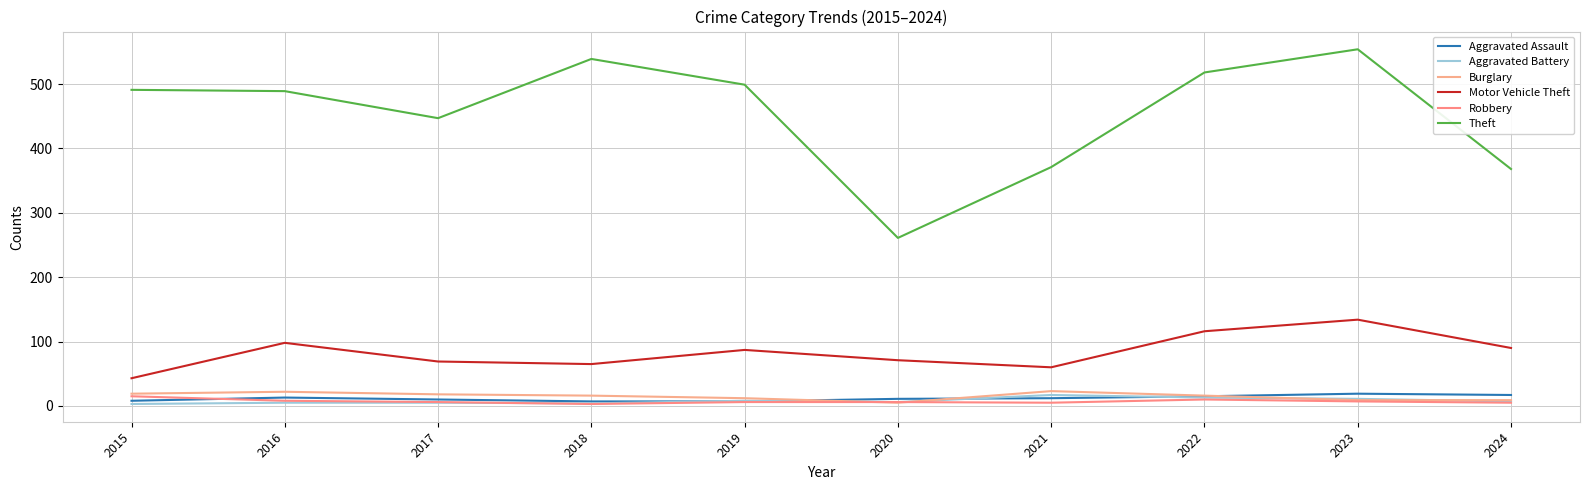

Reading left to right, extract all data points from this chart.

Aggravated Assault: 8	13	10	7	7	11	12	15	19	17
Aggravated Battery: 3	5	5	4	8	6	17	13	11	7
Burglary: 19	22	18	16	12	5	23	16	9	9
Motor Vehicle Theft: 43	98	69	65	87	71	60	116	134	90
Robbery: 15	8	6	3	6	6	5	10	7	5
Theft: 491	489	447	539	499	261	371	518	554	368